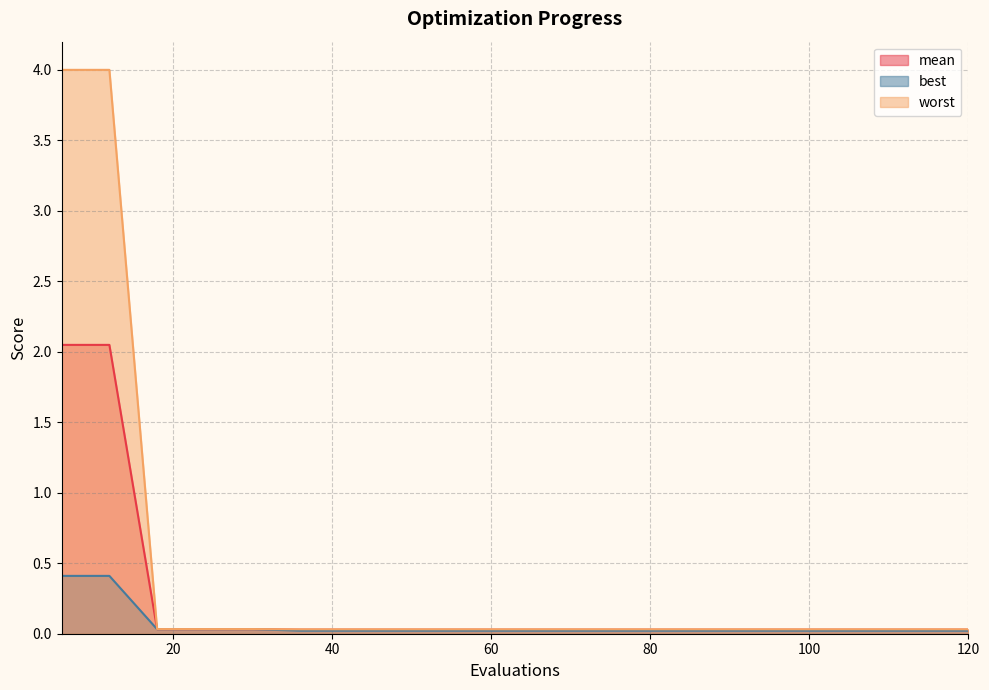

What are all the series names shown in the legend?

mean, best, worst